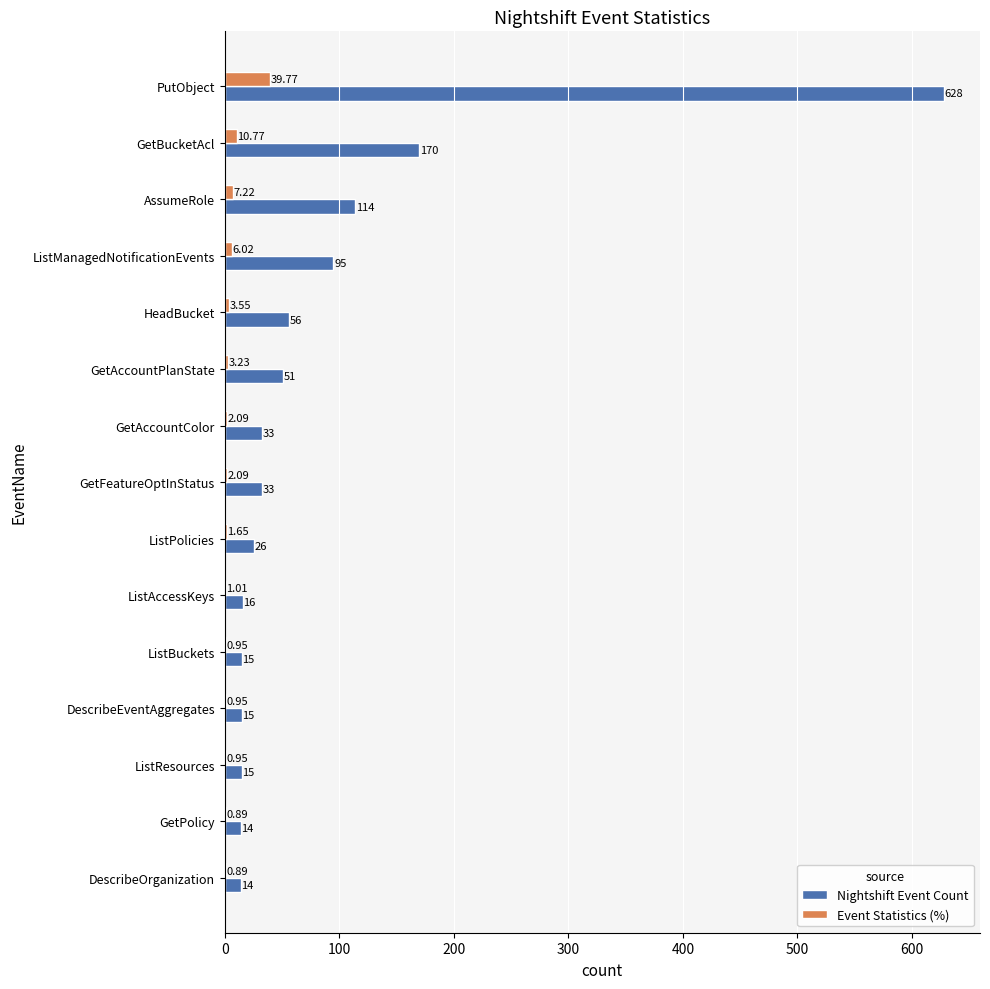

At which label is Nightshift Event Count closest to 321?

GetBucketAcl